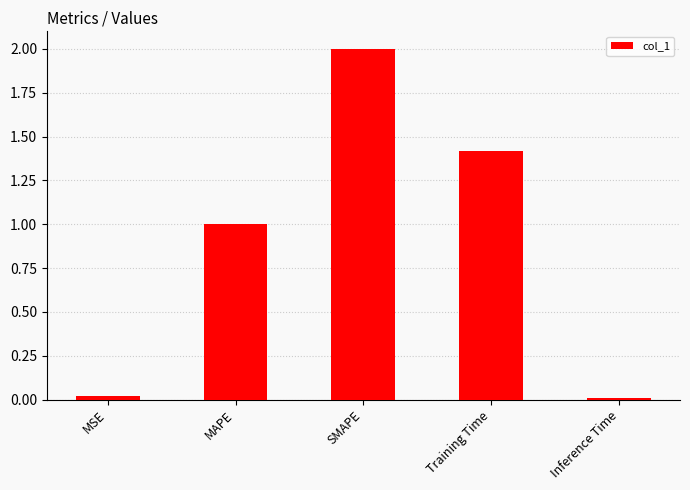

What is the value of the 4th bar from the left?

1.4